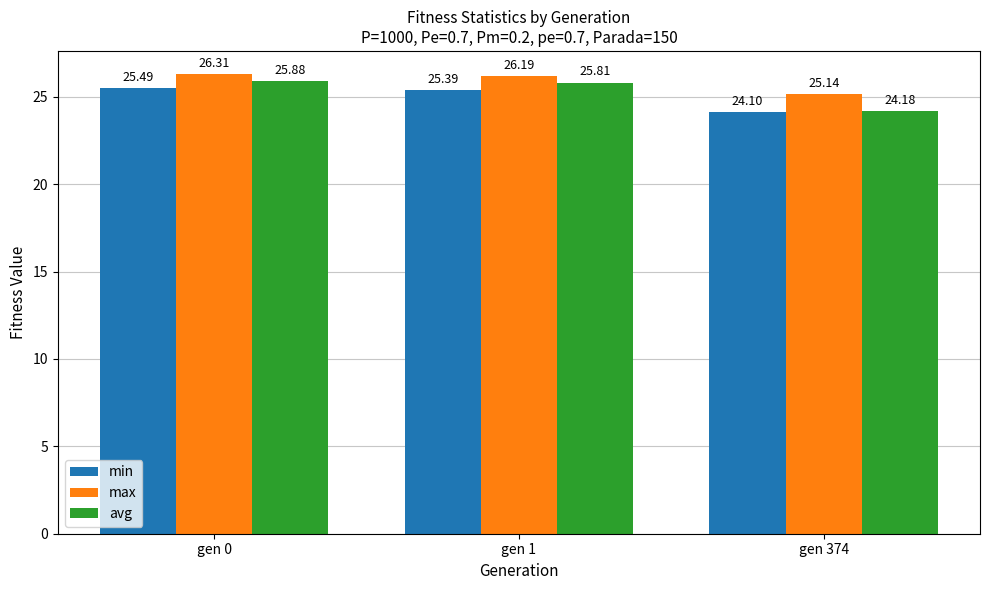

Which label corresponds to the largest value in the chart?

gen 0